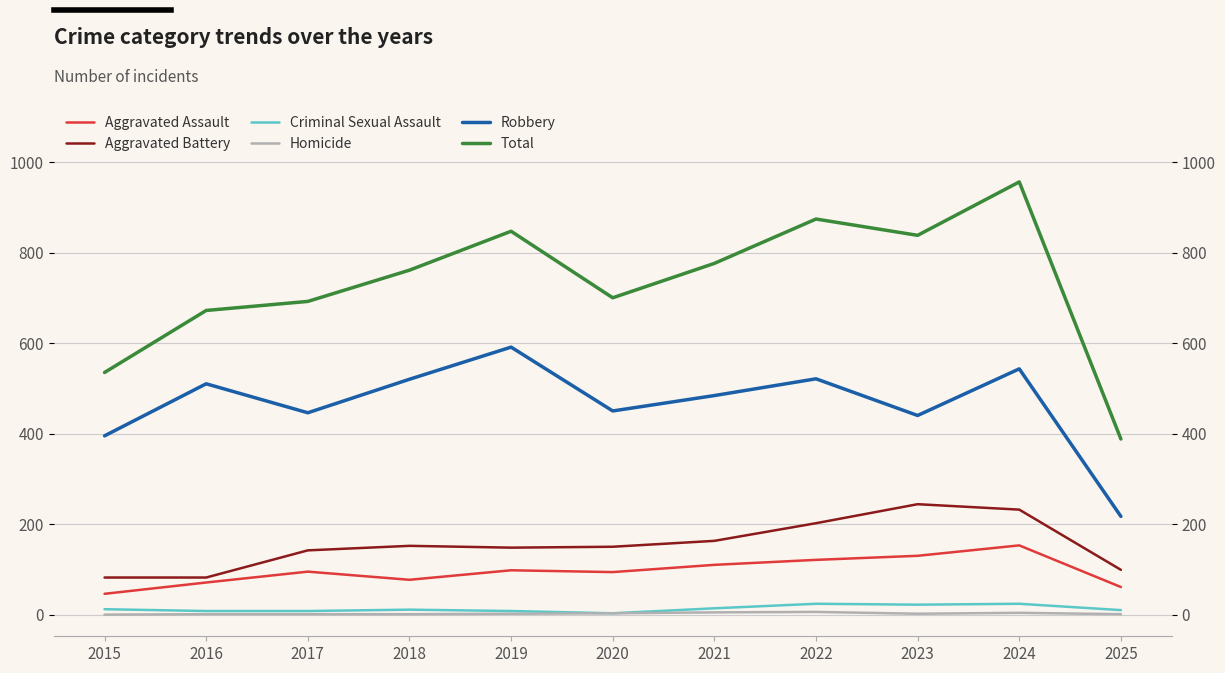

True or false: Aggravated Assault and Robbery cross at least once.

False